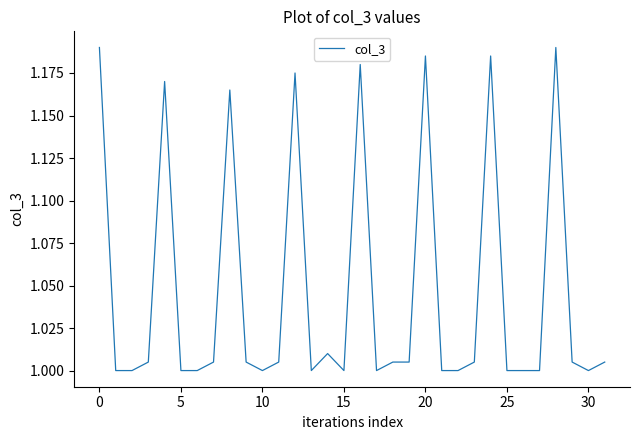

What is the difference between the maximum and minimum values?

0.2